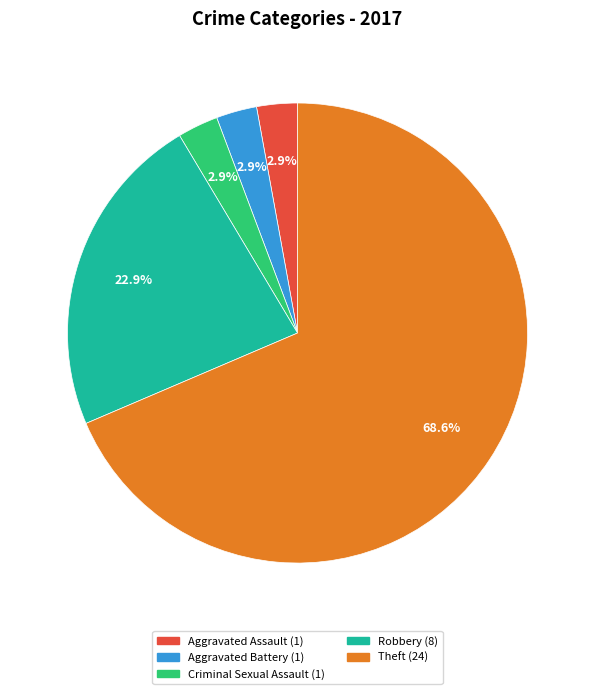

Is there a majority slice in this chart?

Yes